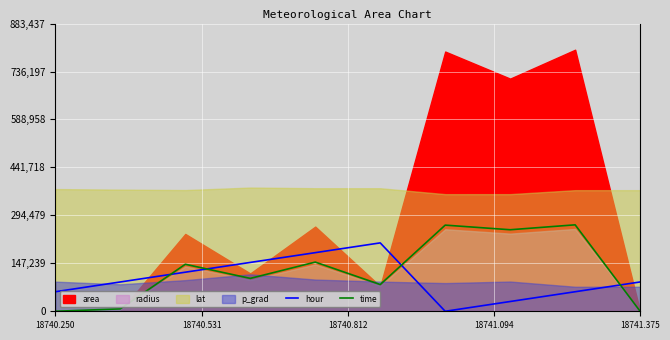

How many positive values does the time series have?

8